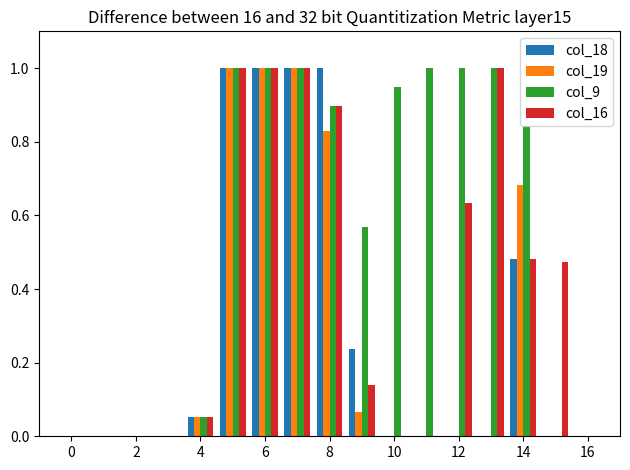

What is the sum of all col_9 values?

9.3